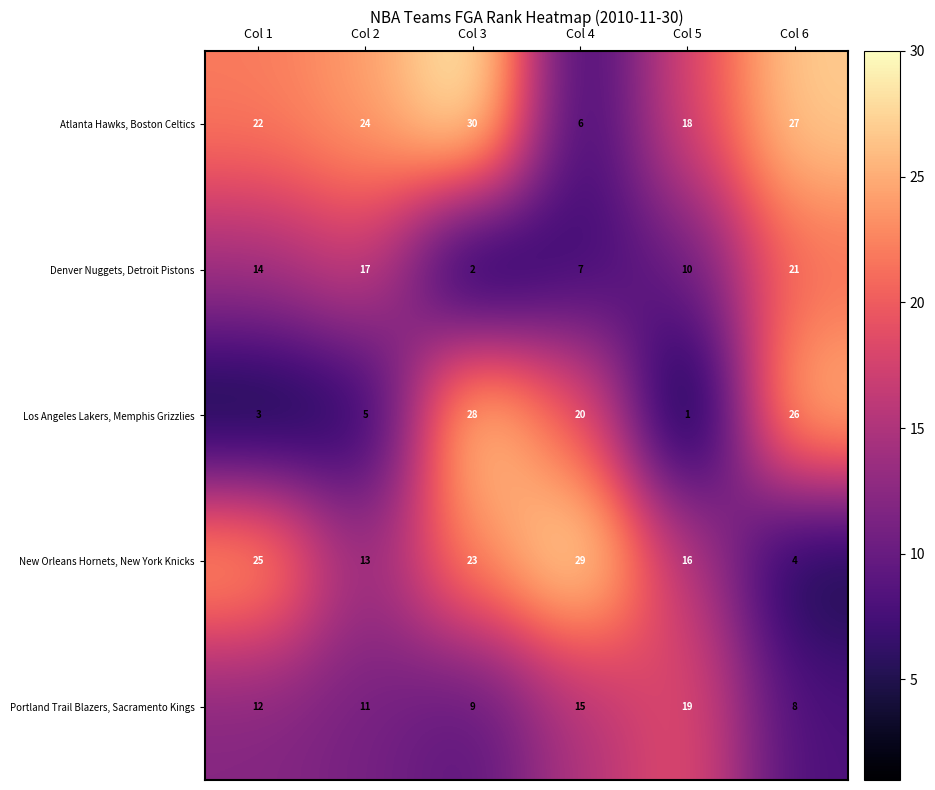

How many distinct data groups are displayed?

5